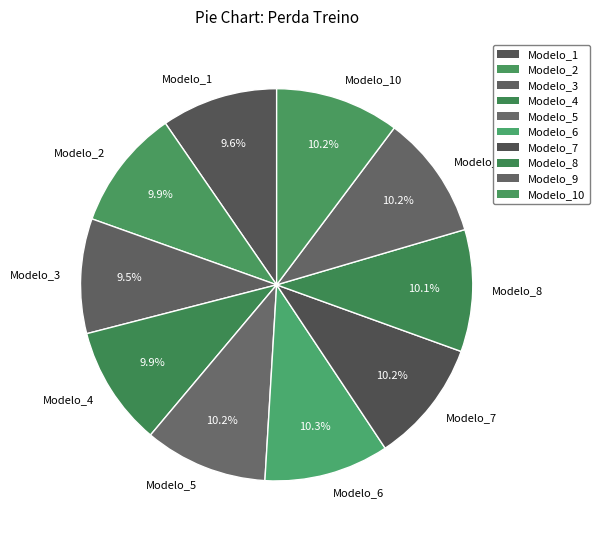

Is there any slice that represents more than half of the pie?

No